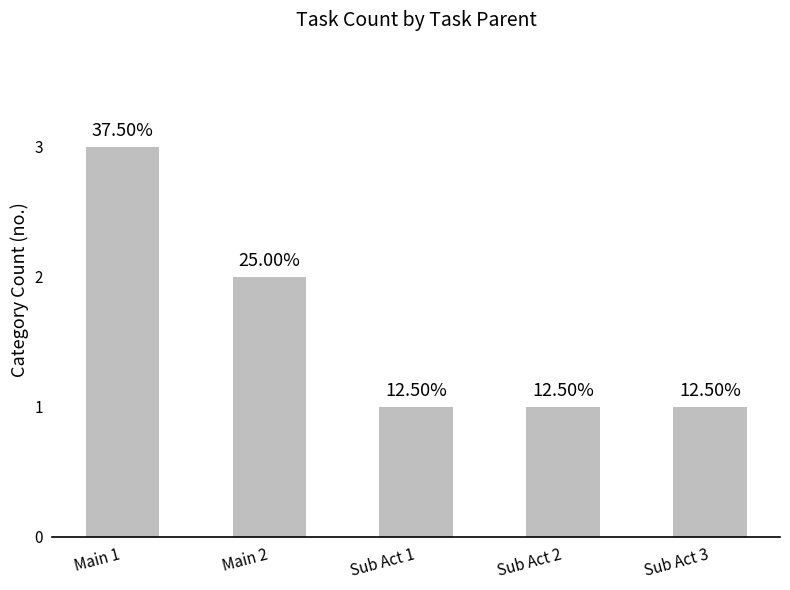

How many bars are there in total?

5